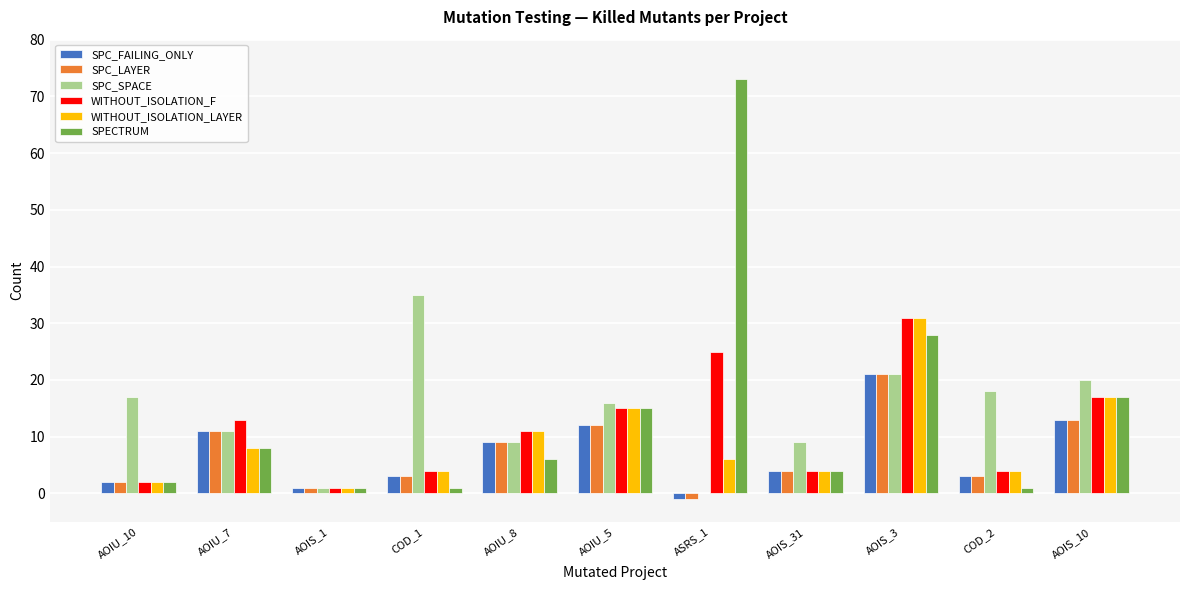

True or false: SPECTRUM has a value of 8 at AOIU_7.

True